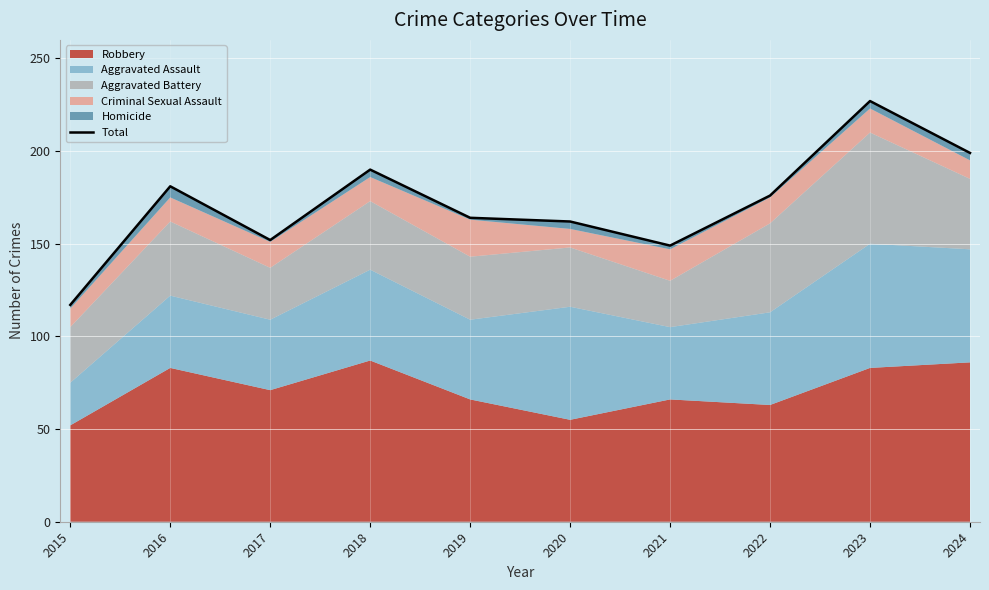

True or false: there are more than 2 points higher than both neighbors.

True